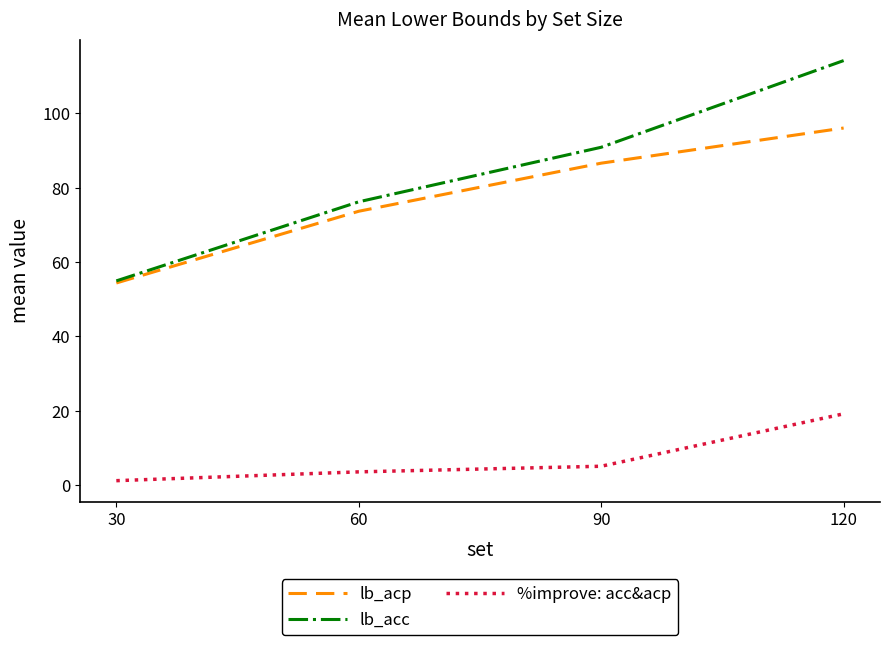

The %improve: acc&acp series shows 5.1 at 90. True or false?

True